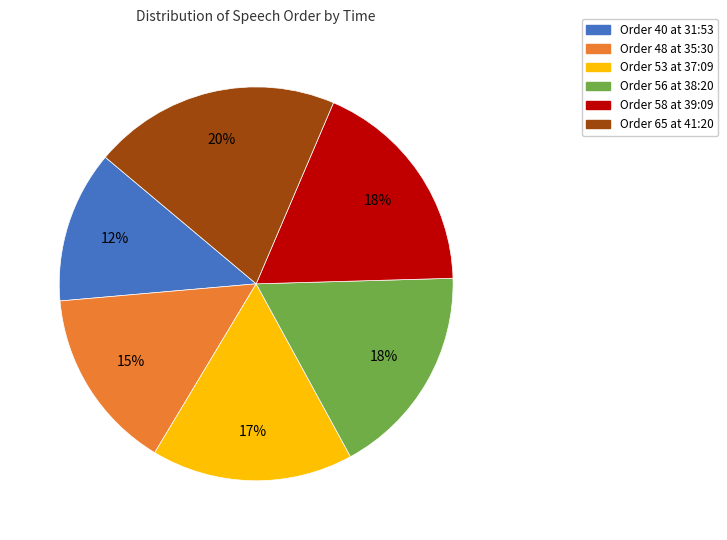

How many segments does this pie chart have?

6